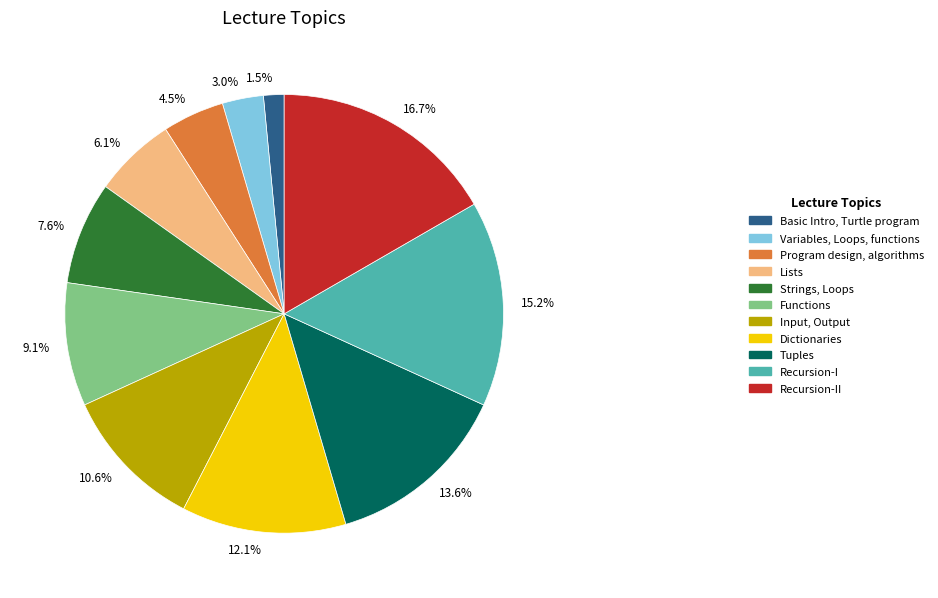

What is the ratio of the value at 13.6% to the value at 10.6%?

1.3